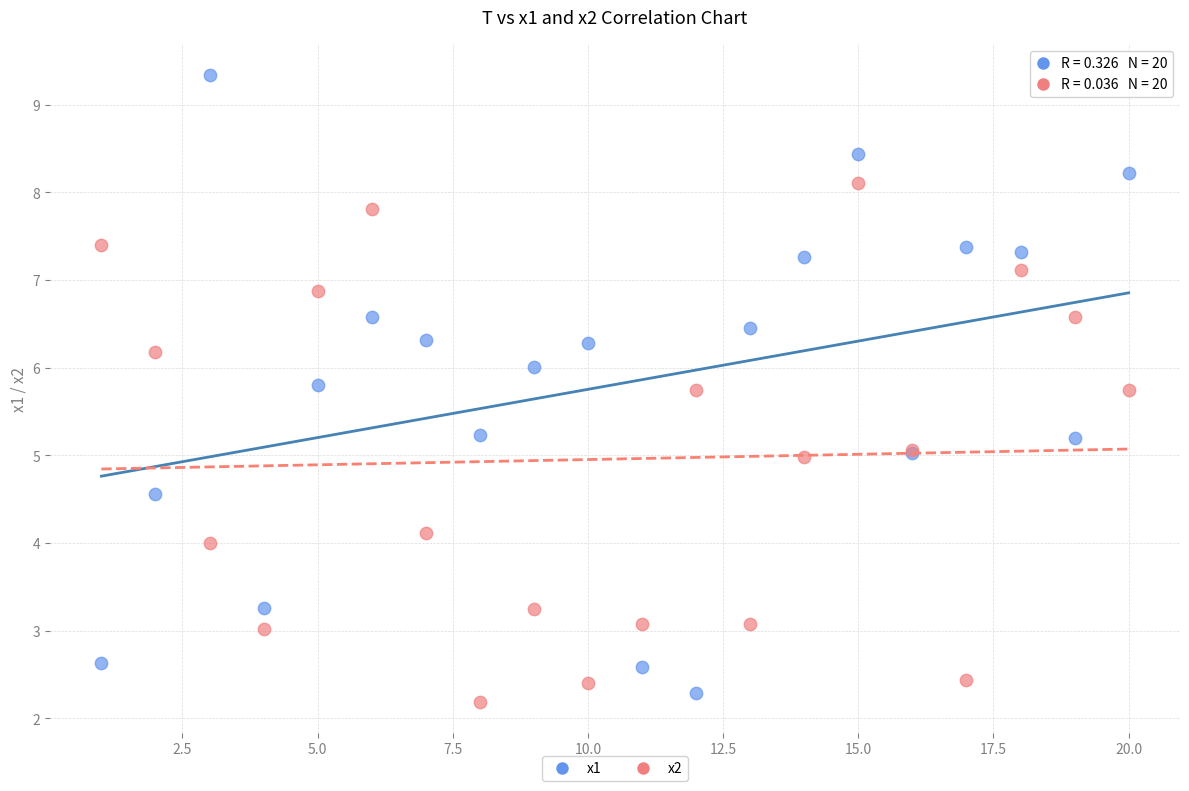

Which series contains the highest Y value?

x1